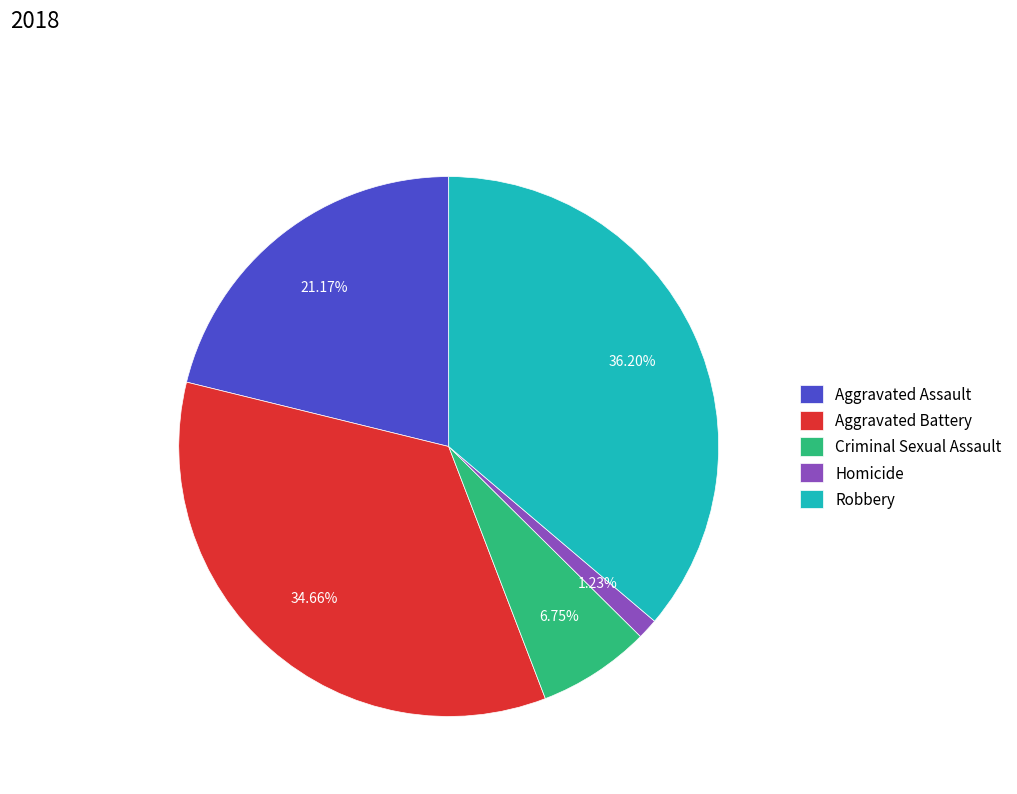

To the nearest percent, what is the average slice percentage?

20%